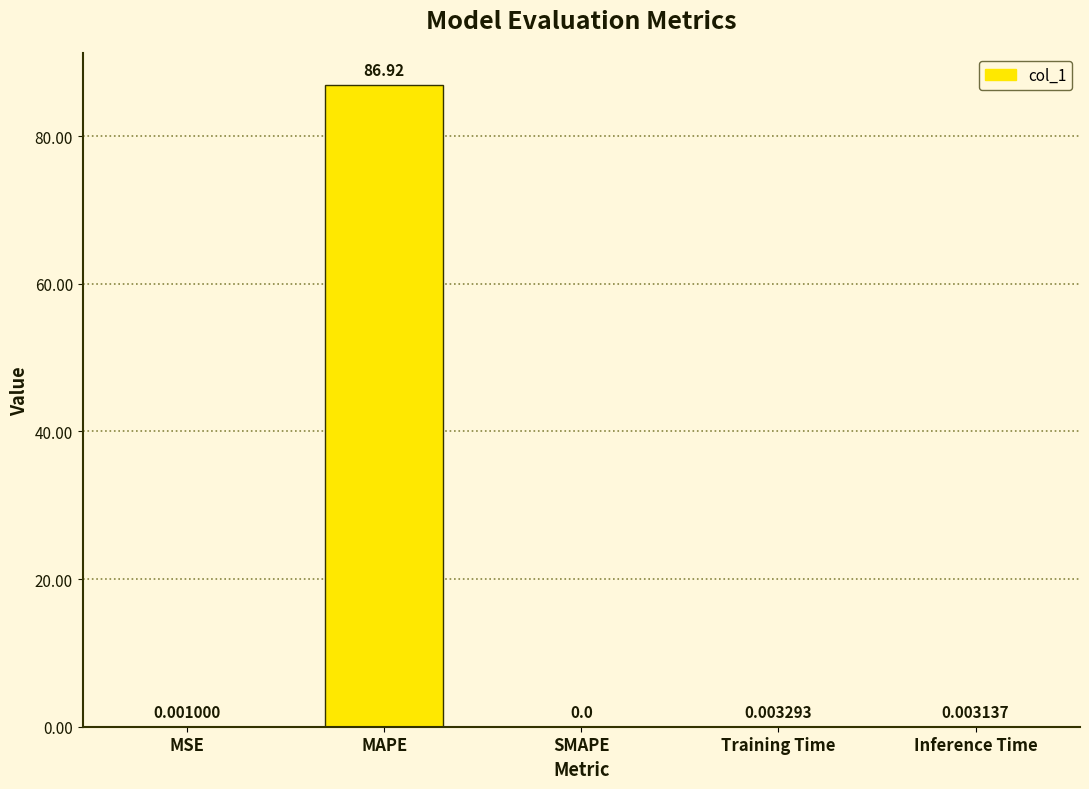

What is the sum of all values?

86.9